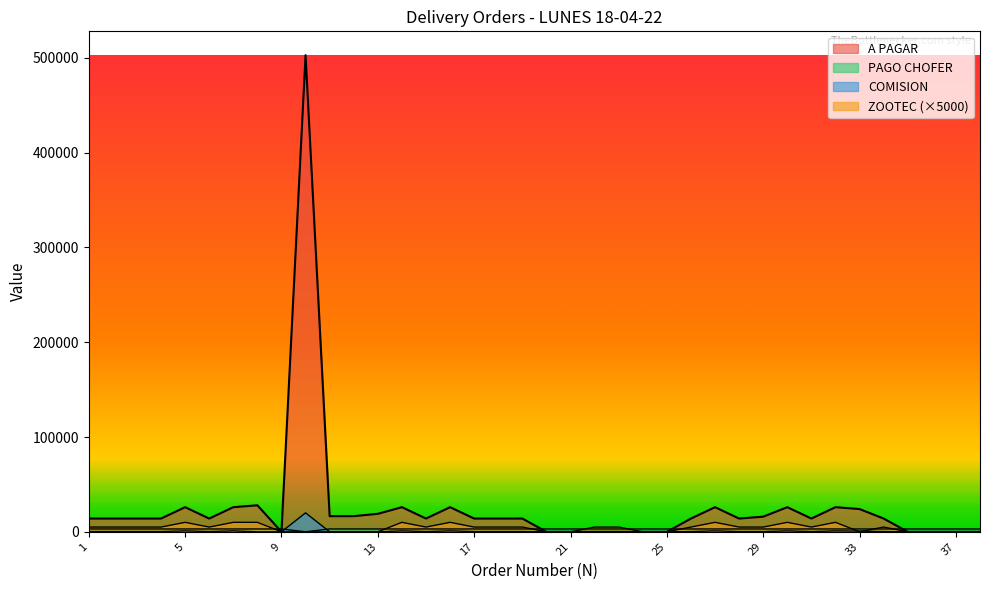

What is the average value of the COMISION series?

824